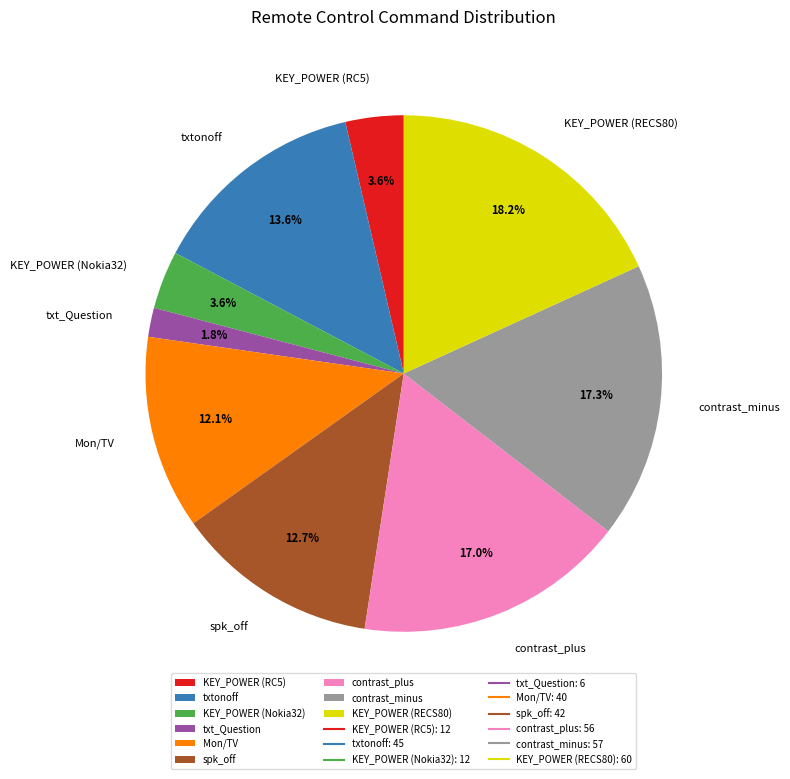

To the nearest percent, what percentage of the pie is spk_off?

13%